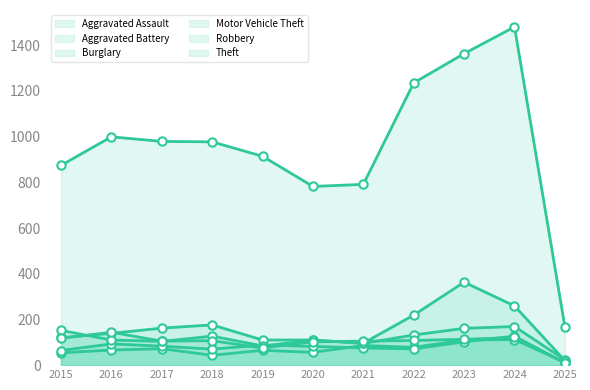

List the labels in order of Burglary value, smallest first.

2025, 2021, 2019, 2020, 2015, 2022, 2016, 2023, 2017, 2024, 2018